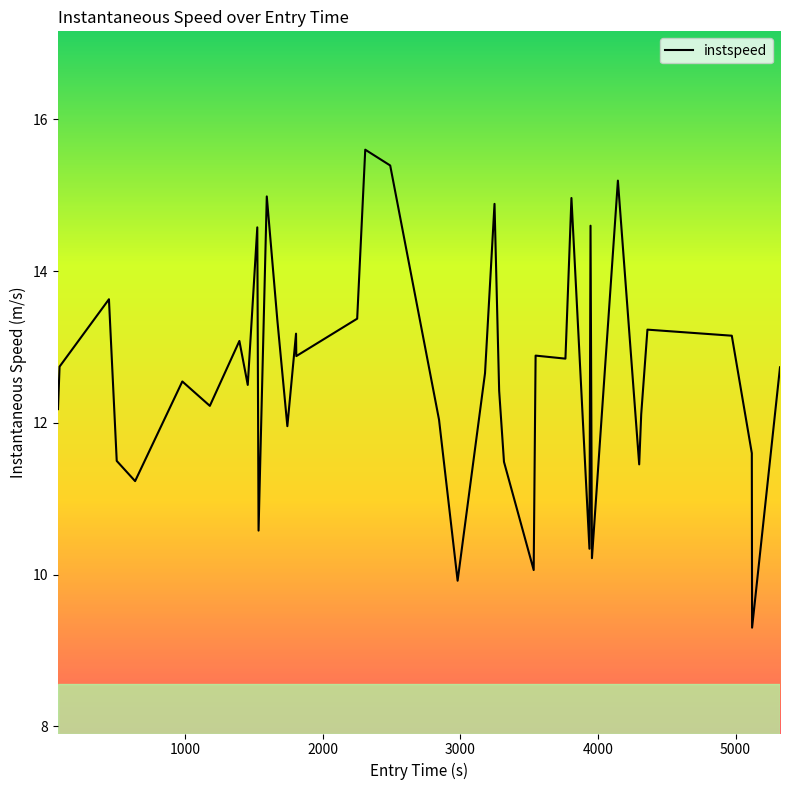

What is the maximum value shown in the chart?

15.6